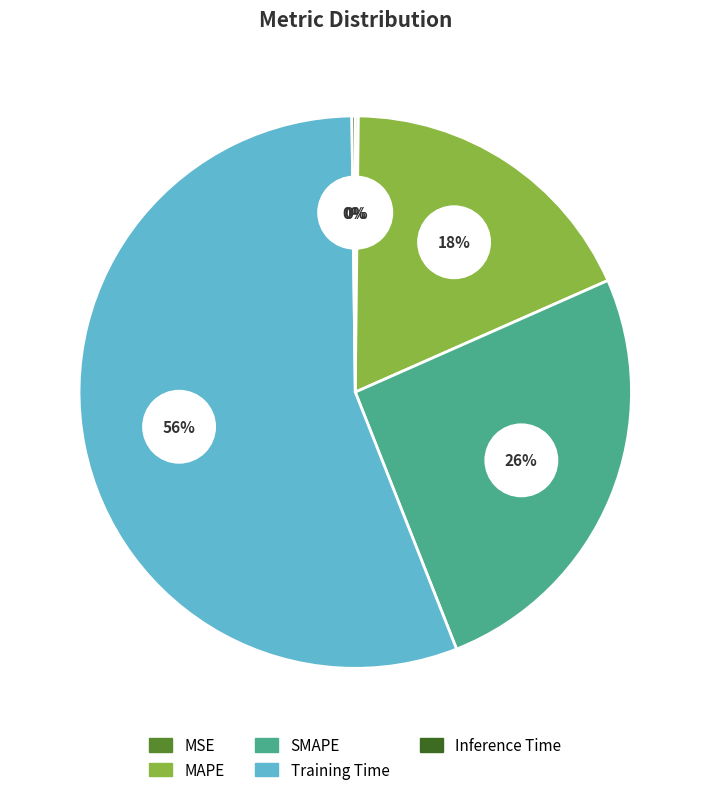

Count the number of slices in the pie.

5